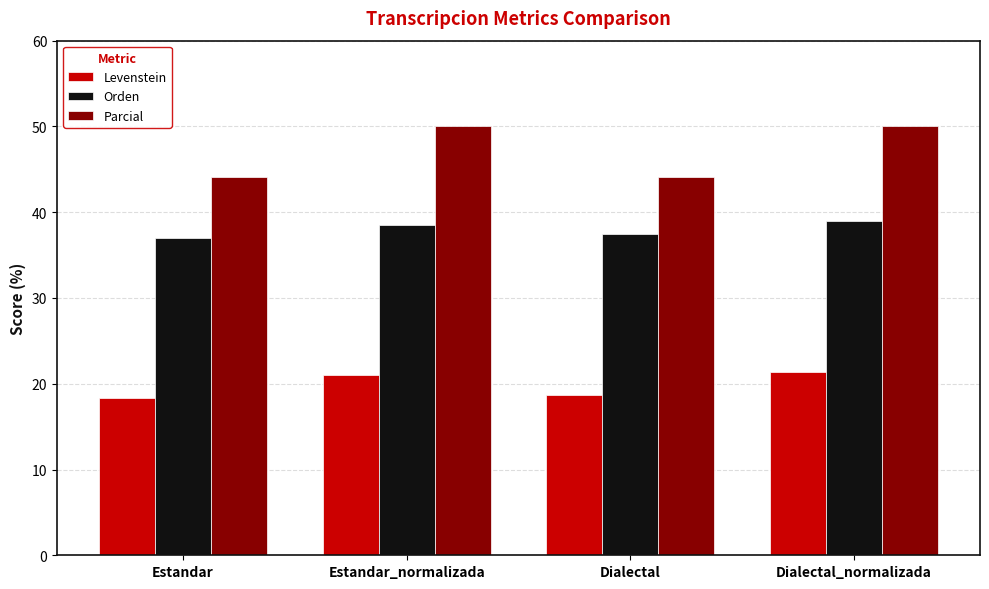

What is the label of the 3rd bar from the left?

Dialectal